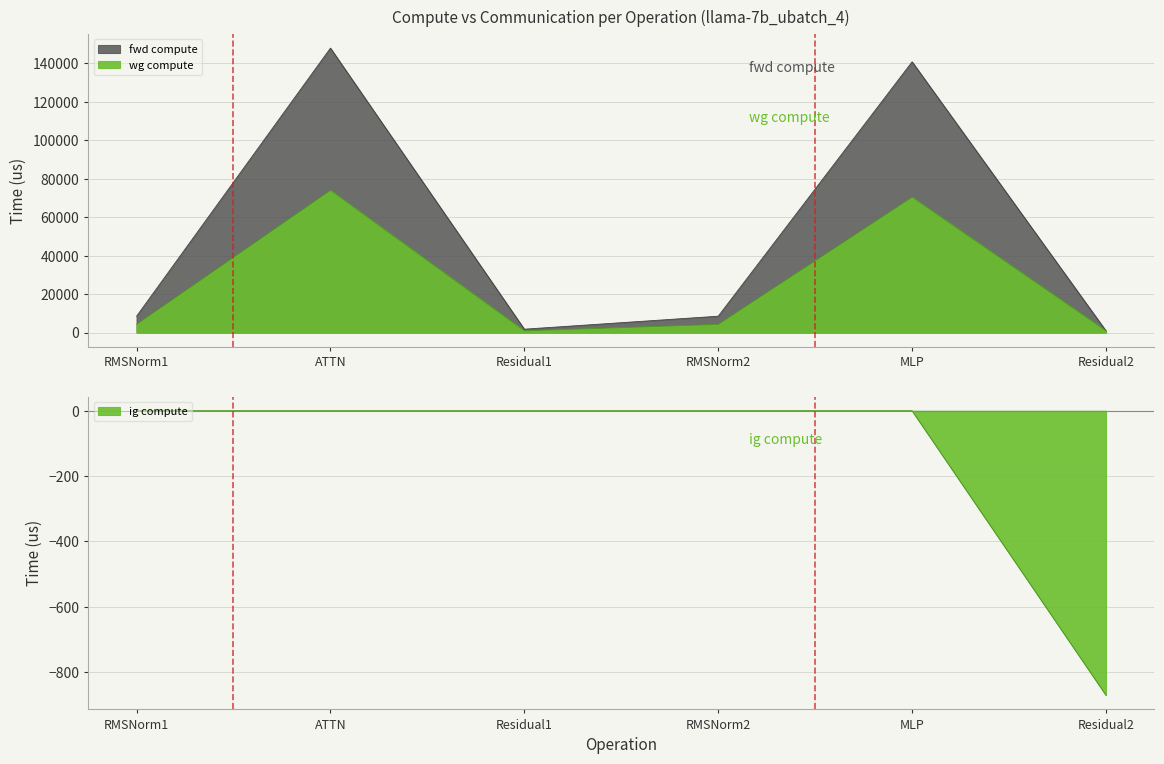

Which series has the largest total across all categories?

fwd compute